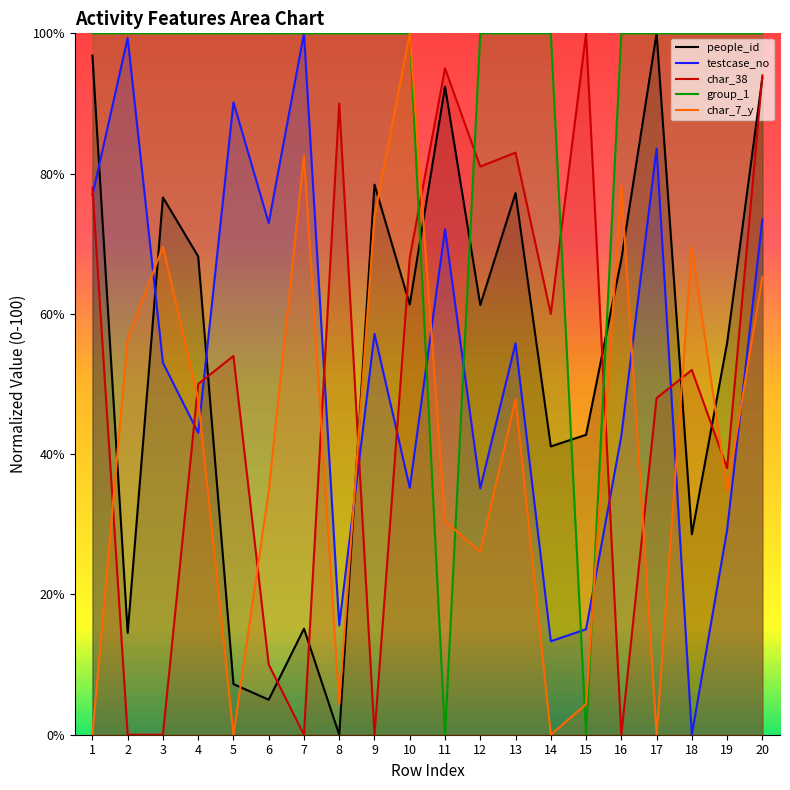

True or false: char_38 and char_7_y cross at least once.

True